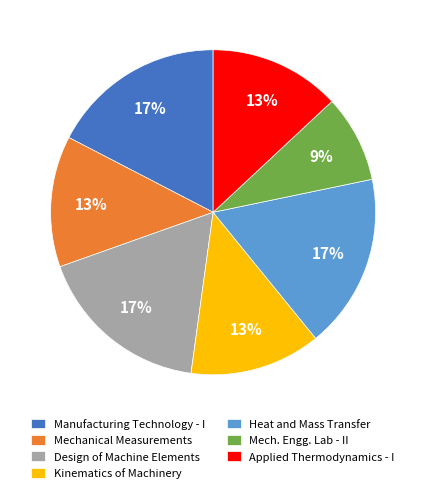

Does Heat and Mass Transfer represent more than half of the total?

No